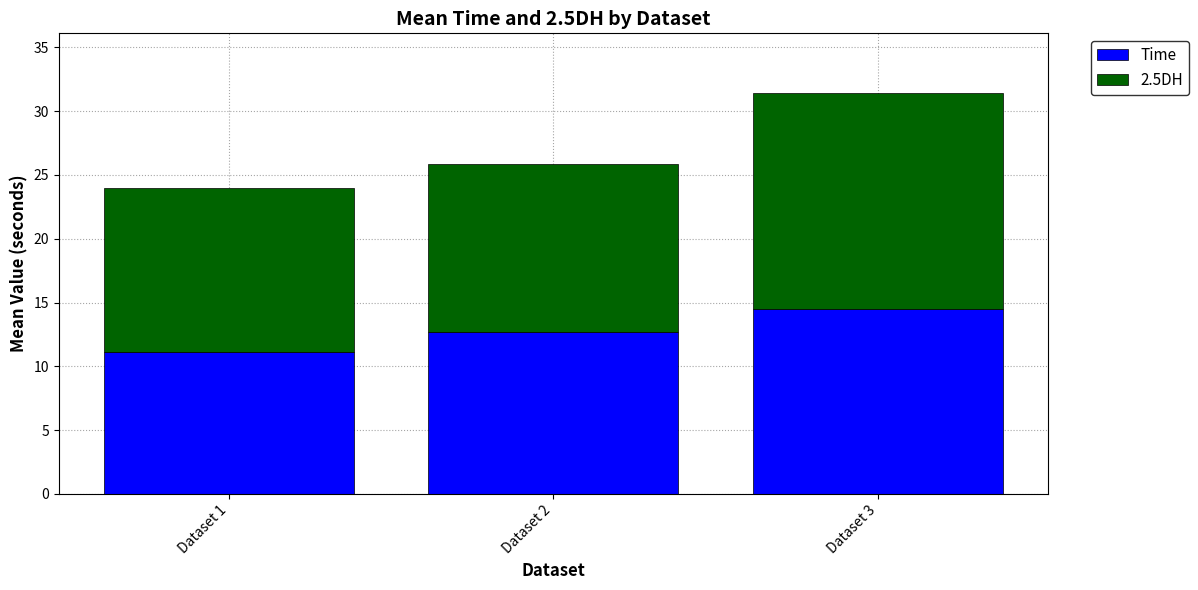

At which category is the sum across all series the highest?

Dataset 3